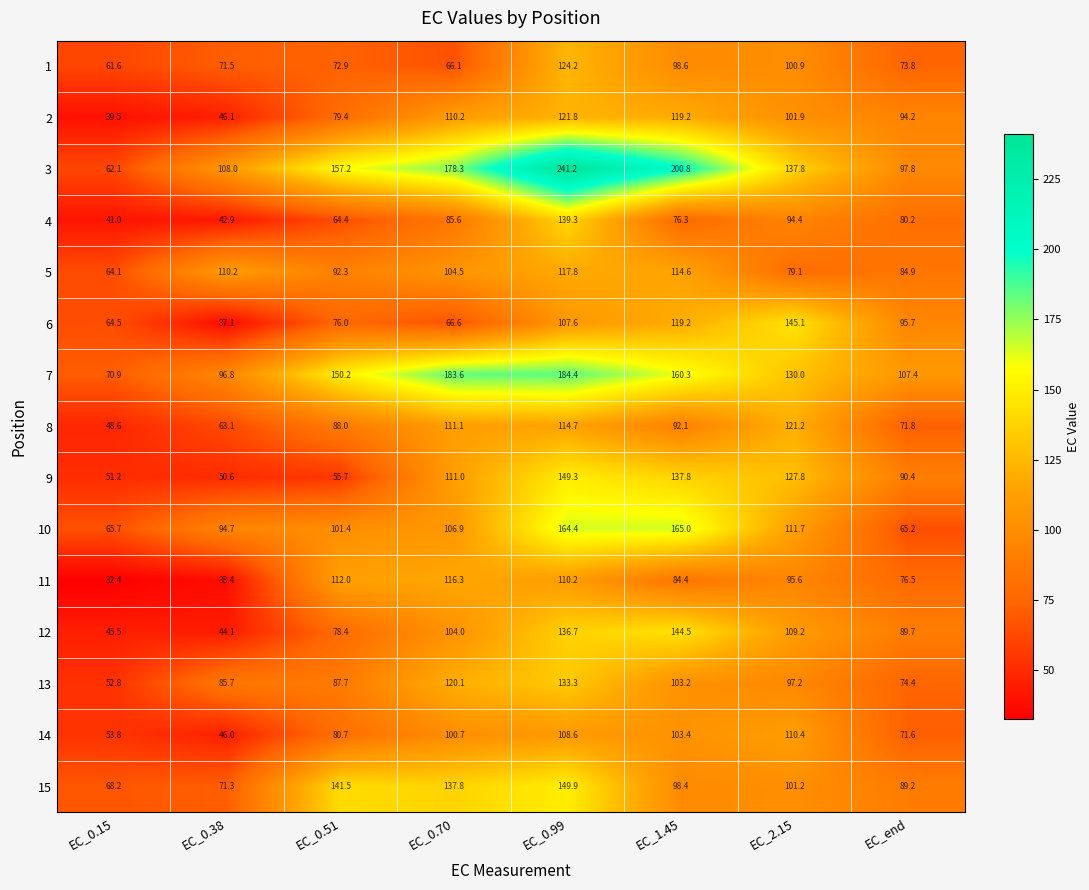

What is the difference between the maximum and second lowest values in the 2 series?

75.7